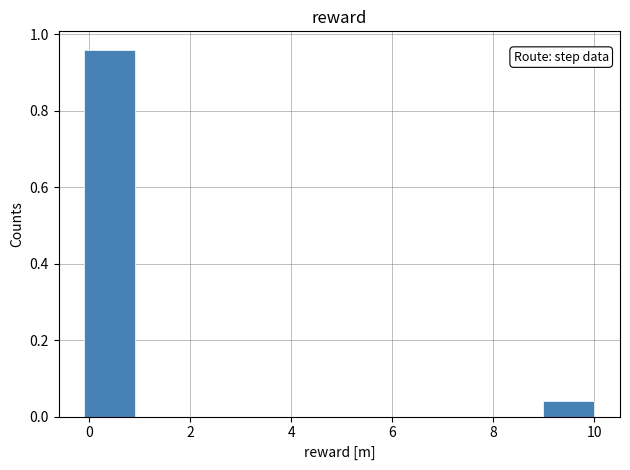

Reading left to right, transcribe this chart: for each bar, give the range it covers on the x-axis and its height. Neither the bar edges nor the heights are printed on the chart, so give them approximately, as read against the axes.

0 to 1: 0.96
1 to 2: 0
2 to 3: 0
3 to 4: 0
4 to 5: 0
5 to 6: 0
6 to 7: 0
7 to 8: 0
8 to 9: 0
9 to 10: 0.04